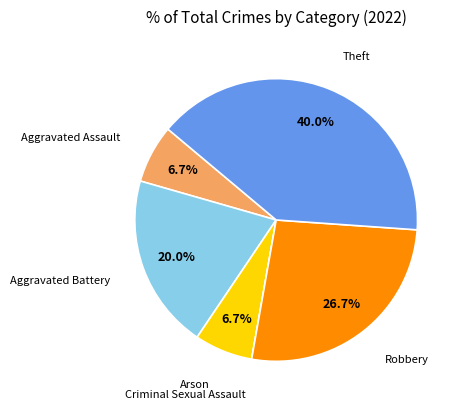

Does Robbery account for over 50% of the chart?

No